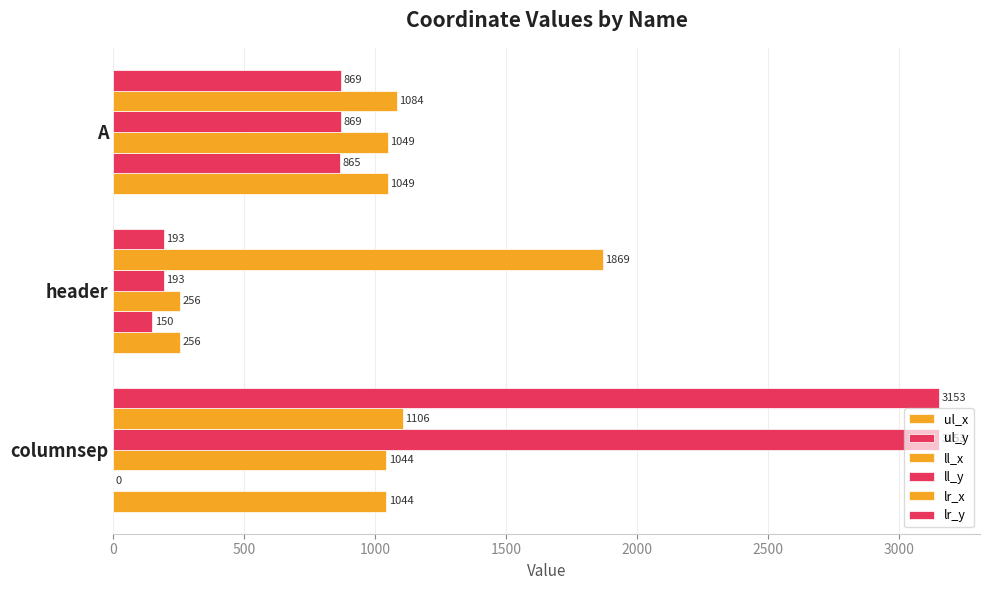

Count the number of categories in the chart.

3